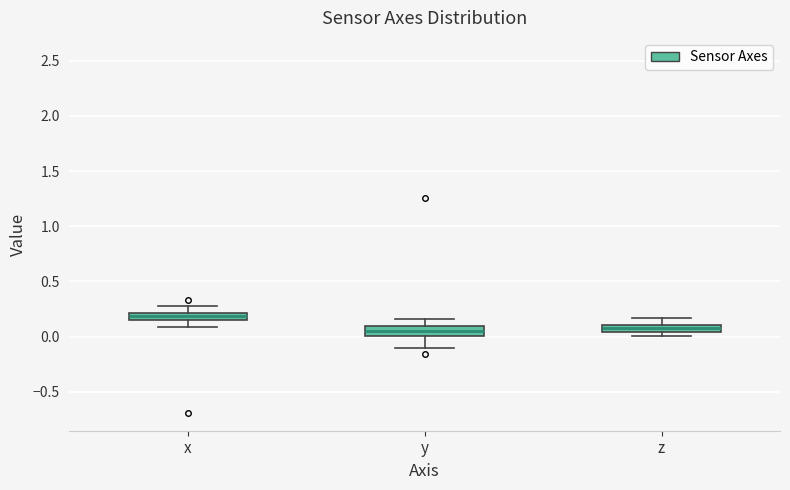

Where is the upper edge of the box for y on the y-axis? The values are not printed on the chart, so give them approximately, as read against the axis.

0.10